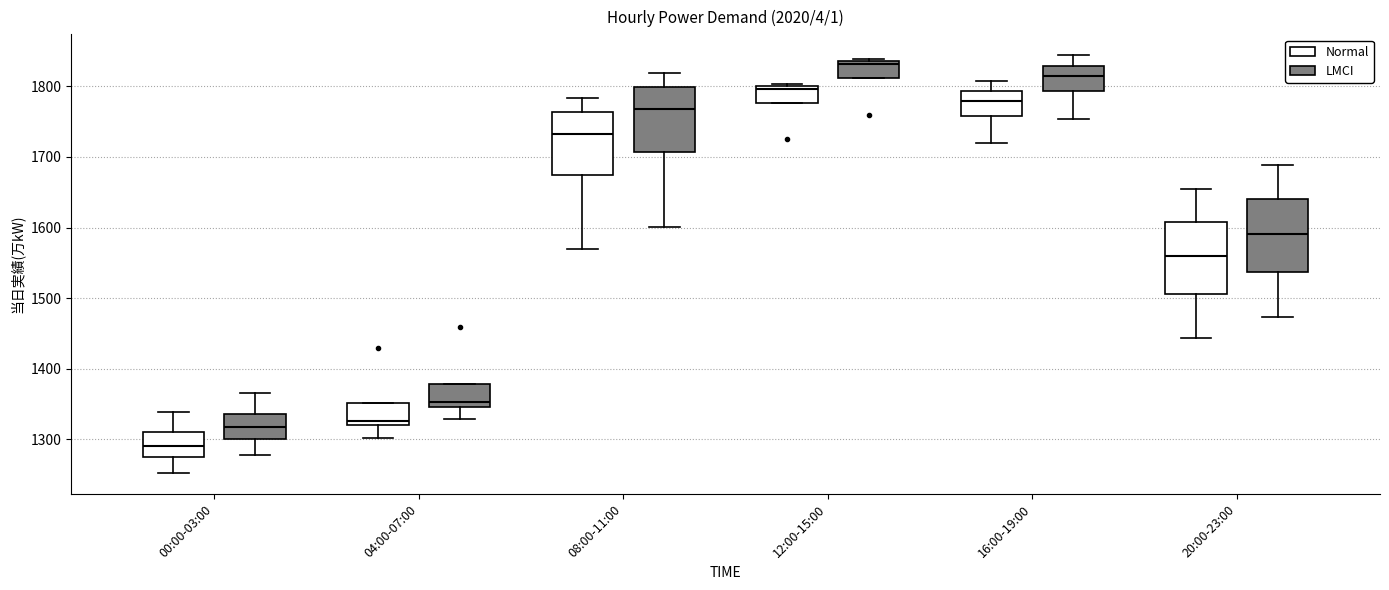

Reading left to right, read every box against the y-axis: the position of its median line, the range the box covers, and the ends of its whiskers. The values are not printed on the chart, so give them approximately, as read against the axis.

00:00-03:00 (Normal): median 1290, box 1270 to 1310, whiskers 1250 to 1340
00:00-03:00 (LMCI): median 1320, box 1300 to 1340, whiskers 1280 to 1370
04:00-07:00 (Normal): median 1330, box 1320 to 1350, whiskers 1300 to 1350
04:00-07:00 (LMCI): median 1350 (just above the box's lower edge), box 1350 to 1380, whiskers 1330 to 1380
08:00-11:00 (Normal): median 1730, box 1670 to 1760, whiskers 1570 to 1780
08:00-11:00 (LMCI): median 1770, box 1710 to 1800, whiskers 1600 to 1820
12:00-15:00 (Normal): median 1800 (just below the box's upper edge), box 1780 to 1800, whiskers 1780 to 1800
12:00-15:00 (LMCI): median 1830, box 1810 to 1840, whiskers 1810 to 1840 (just above the box's upper edge)
16:00-19:00 (Normal): median 1780, box 1760 to 1790, whiskers 1720 to 1810
16:00-19:00 (LMCI): median 1820, box 1790 to 1830, whiskers 1750 to 1840
20:00-23:00 (Normal): median 1560, box 1510 to 1610, whiskers 1440 to 1660
20:00-23:00 (LMCI): median 1590, box 1540 to 1640, whiskers 1470 to 1690